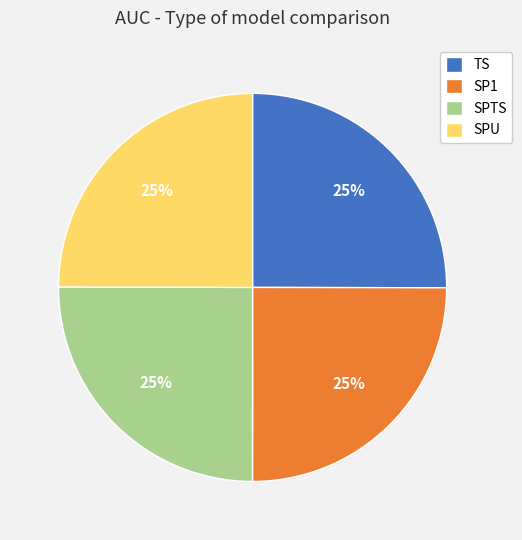

Does SP1 represent more than half of the total?

No